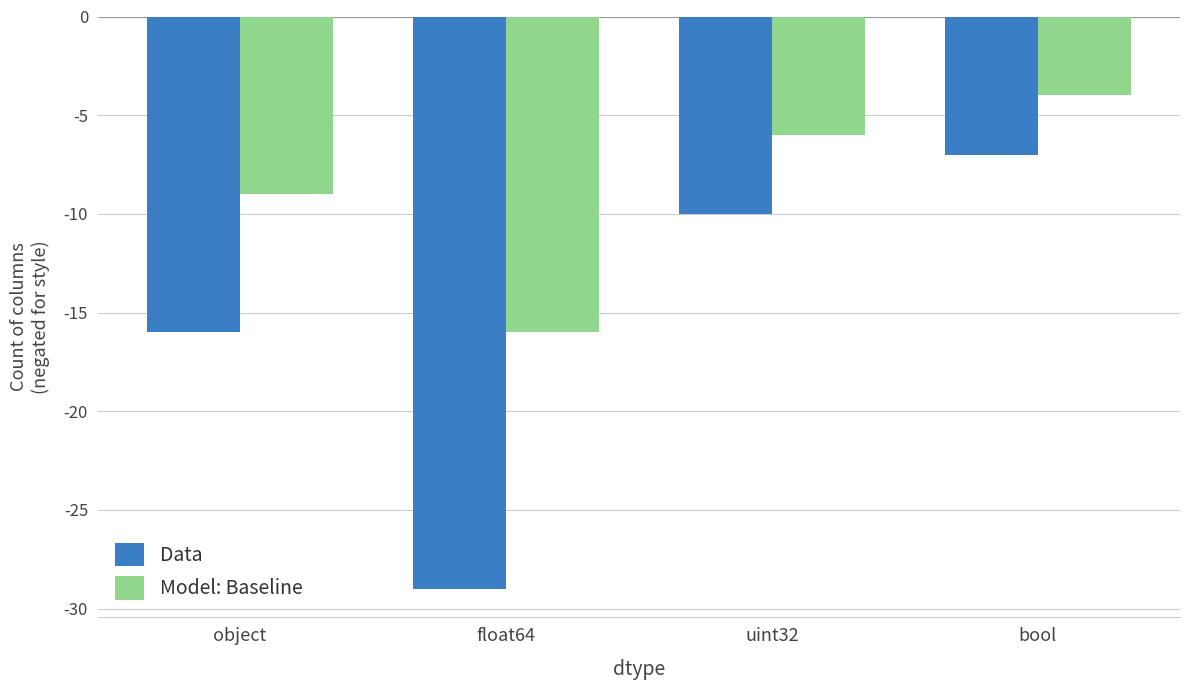

Reading left to right, list all the values displayed in this chart.

Data: object=-16	float64=-29	uint32=-10	bool=-7
Model: Baseline: object=-9	float64=-16	uint32=-6	bool=-4